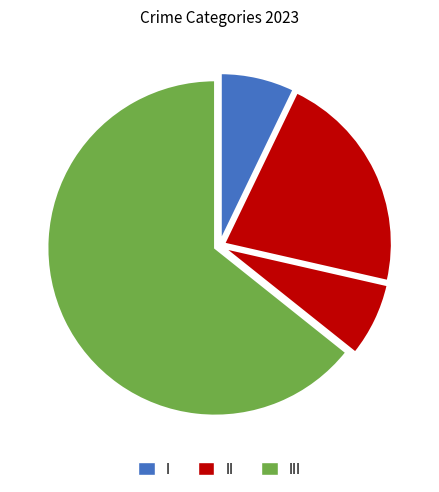

How many slices are in this pie chart?

4